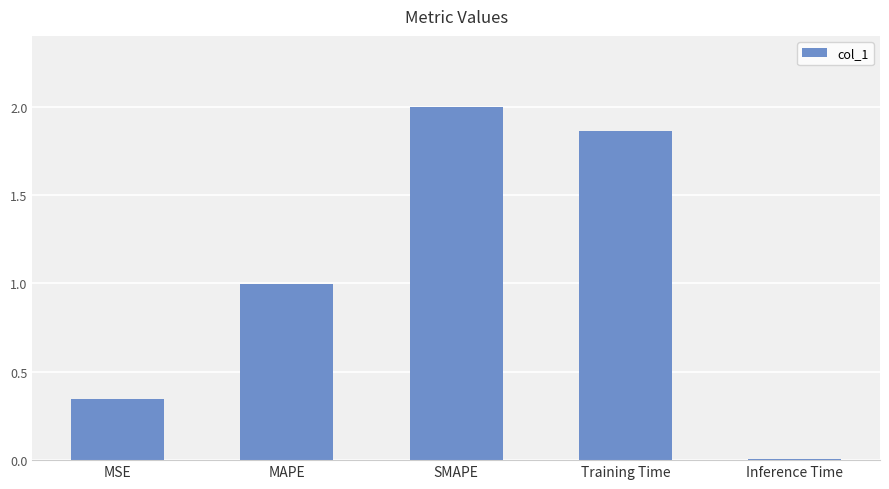

True or false: the data shows 2.0 at SMAPE.

True